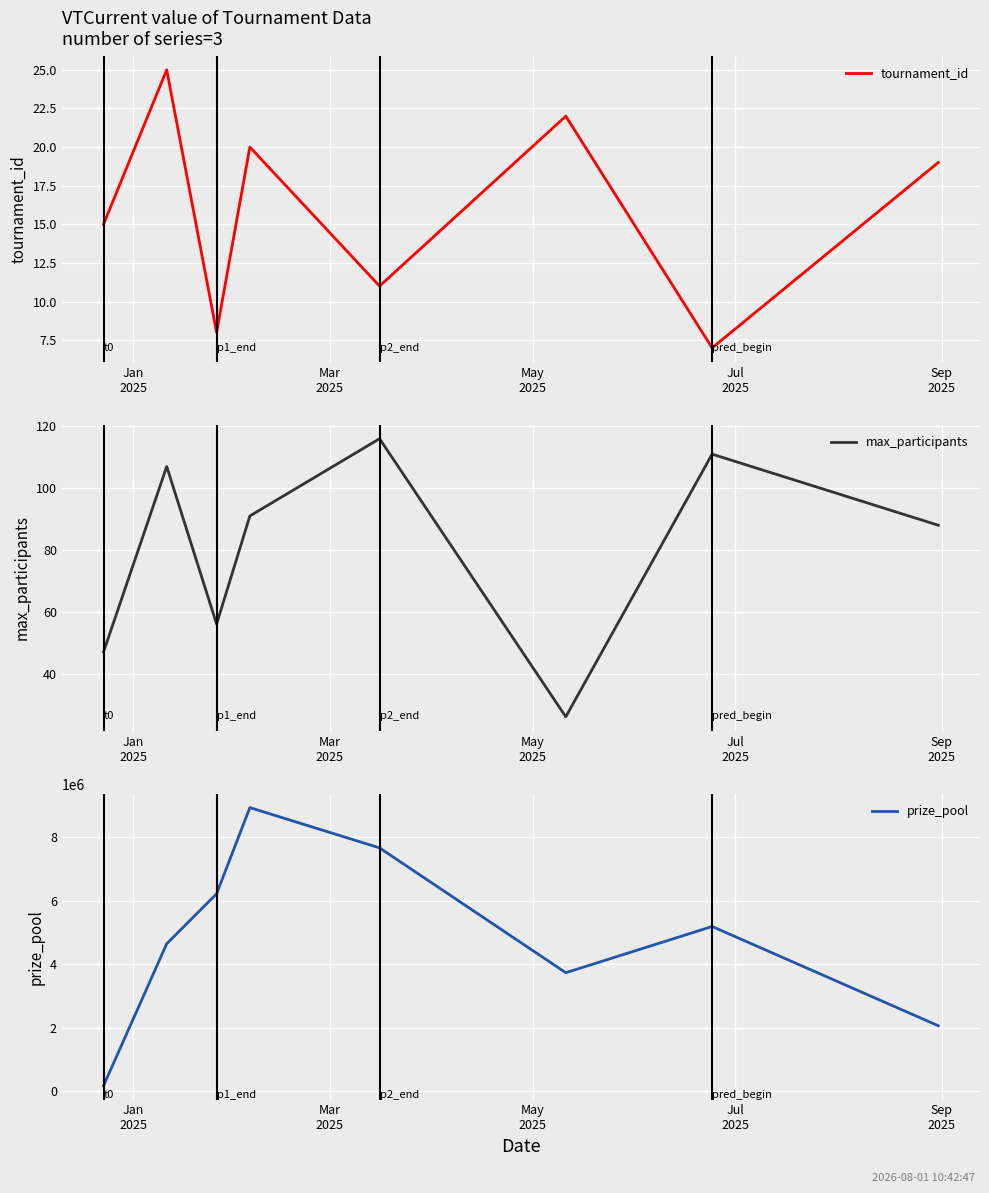

What is the average value of the prize_pool series?

4828210